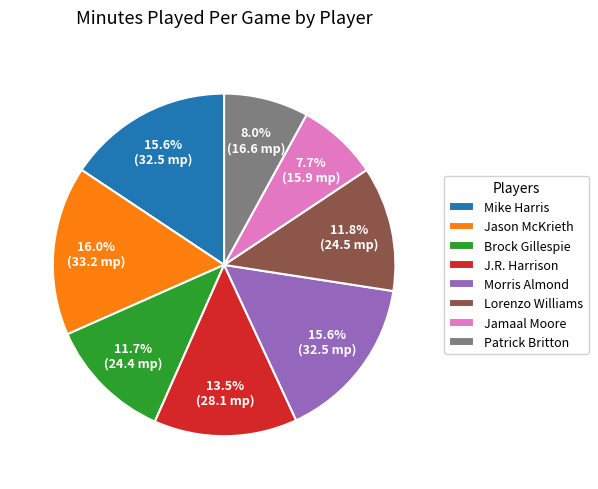

Does Morris Almond account for over 50% of the chart?

No